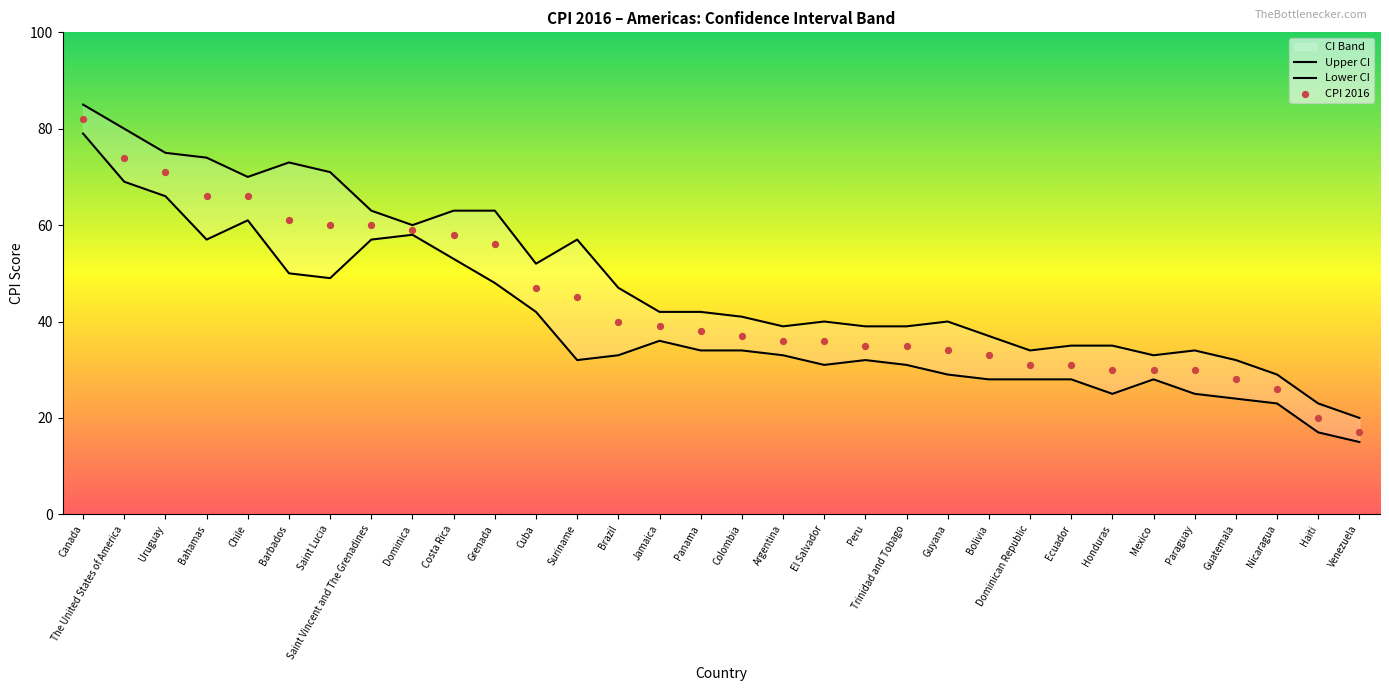

At how many categories does at least one series exceed 61?

10